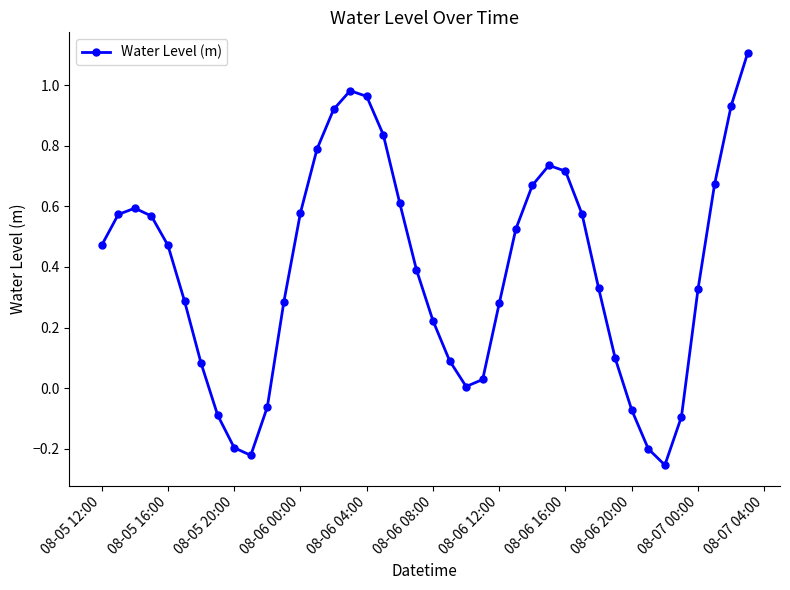

True or false: the data has more than 1 interior local peaks.

True